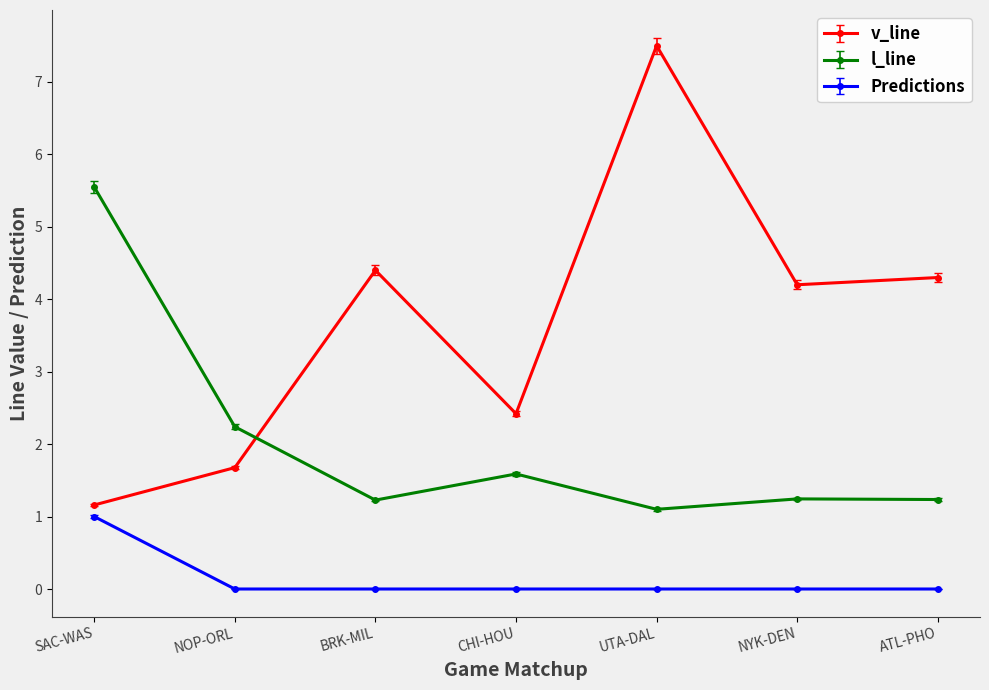

True or false: l_line and Predictions intersect in this chart.

False